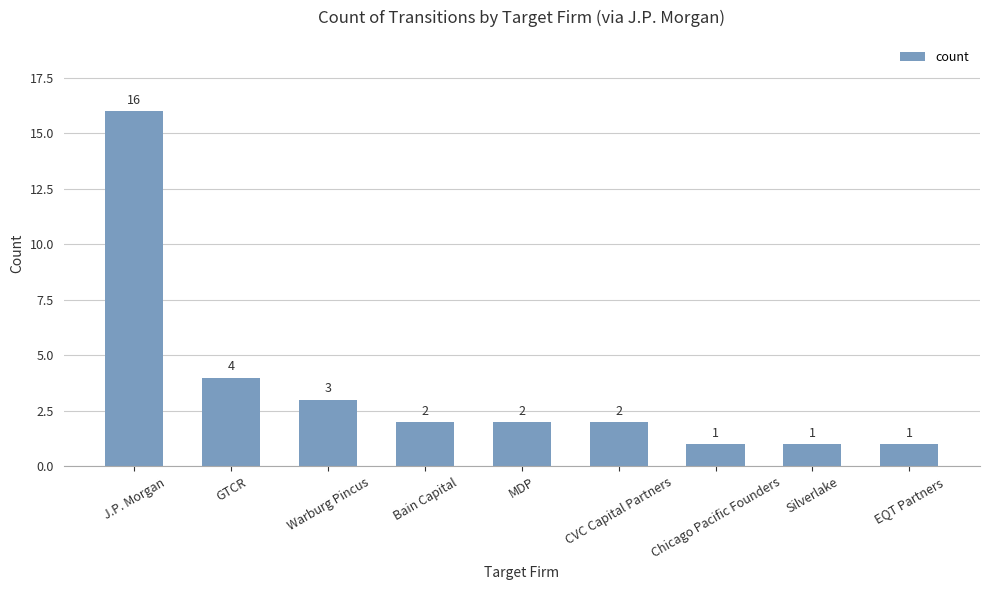

What is the greatest value displayed?

16